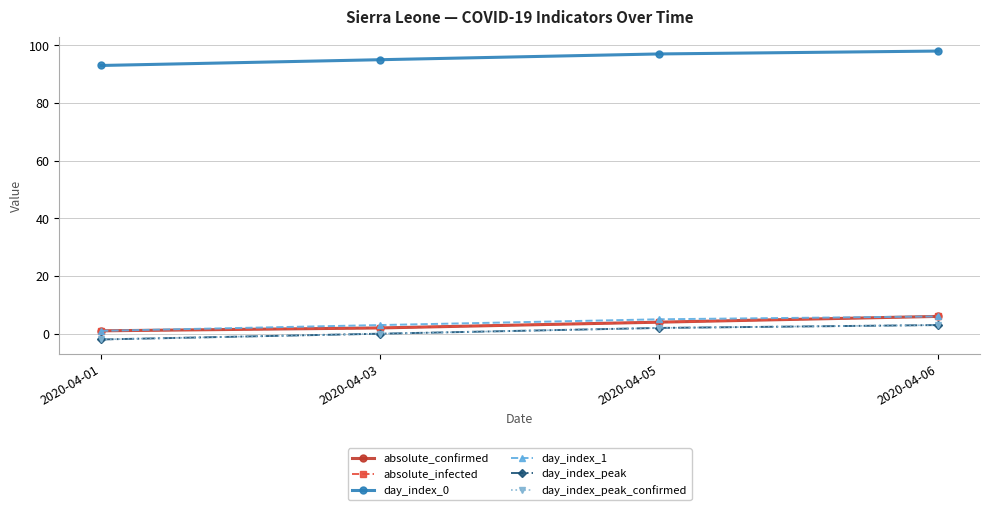

Which category has the highest value across all series?

2020-04-06